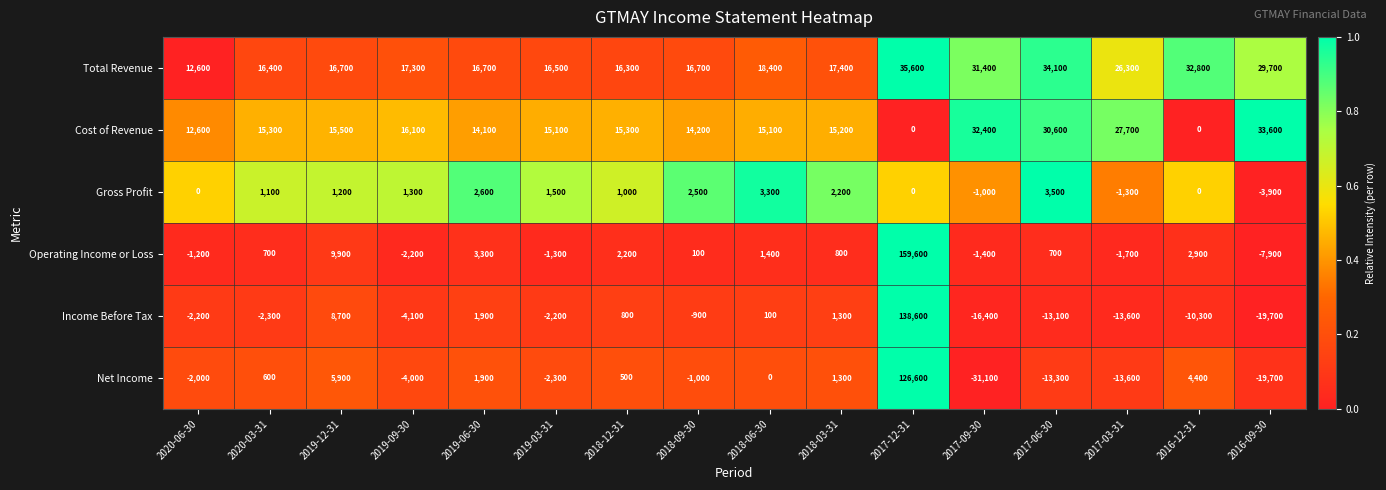

What is the difference between the second highest and second lowest values in the Gross Profit series?

4600